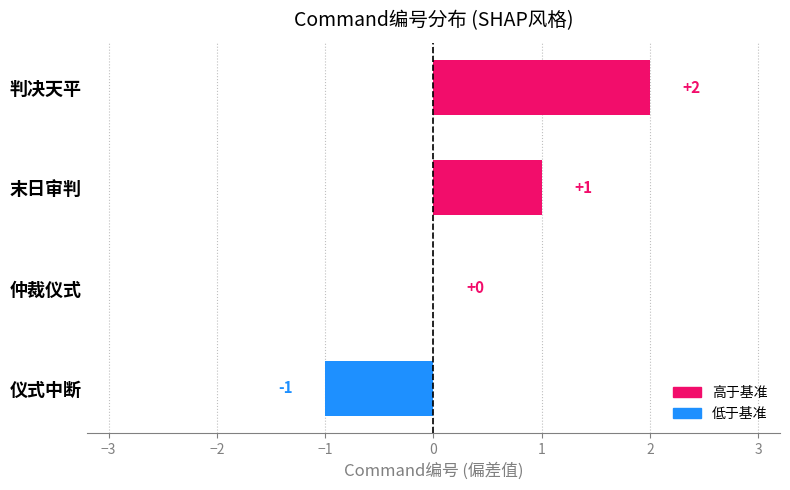

What is the sum of all values?

2